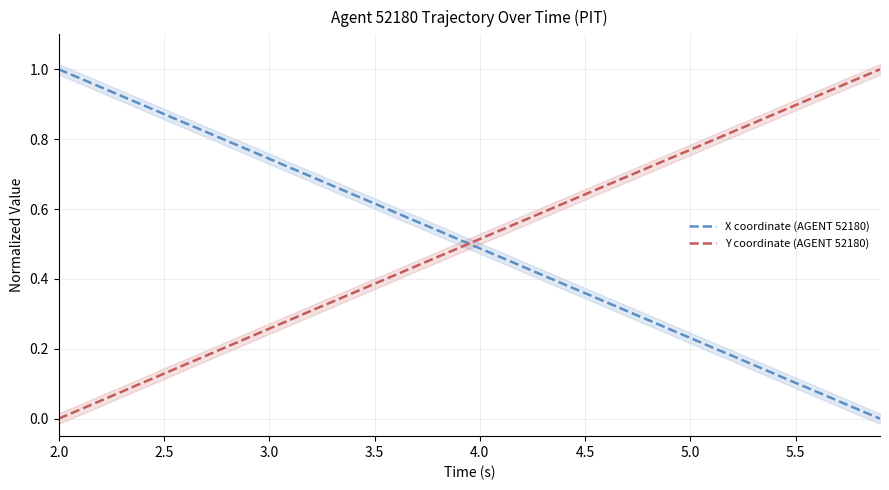

What is the sum of all Y coordinate (AGENT 52180) values?

20.0